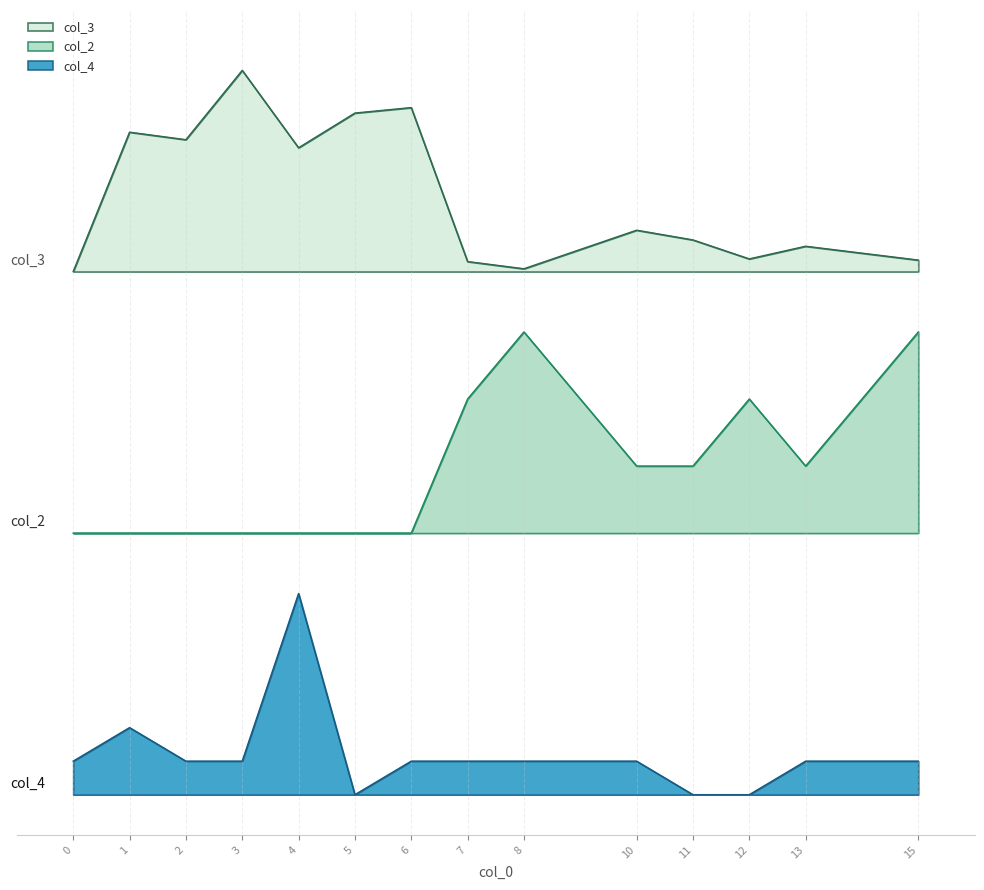

True or false: col_3 has a value of 2.7 at 12.

True